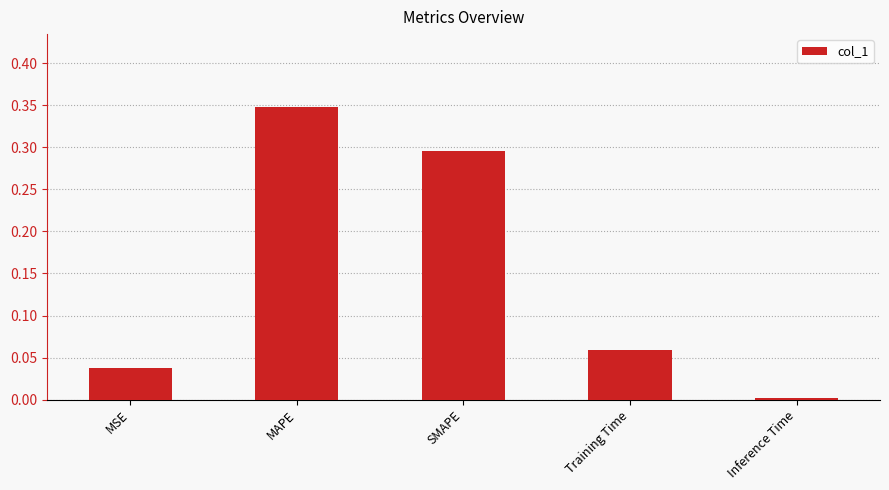

Rank the categories by value from lowest to highest.

Inference Time, MSE, Training Time, SMAPE, MAPE